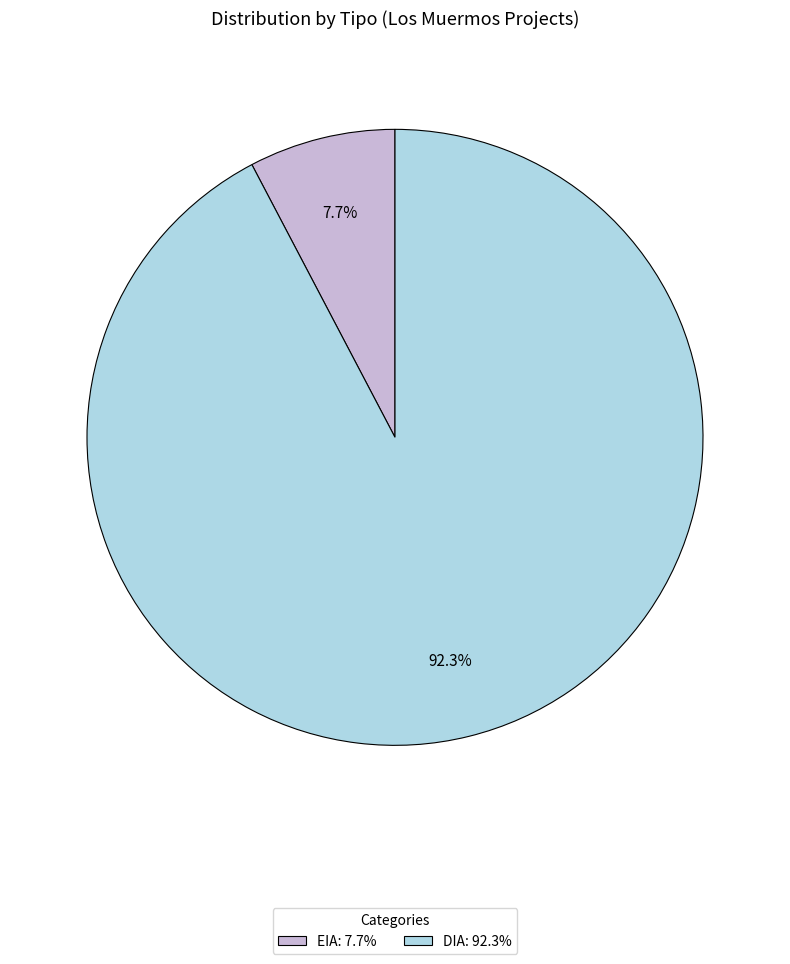

Between EIA: 7.7% and DIA: 92.3%, which is larger?

DIA: 92.3%